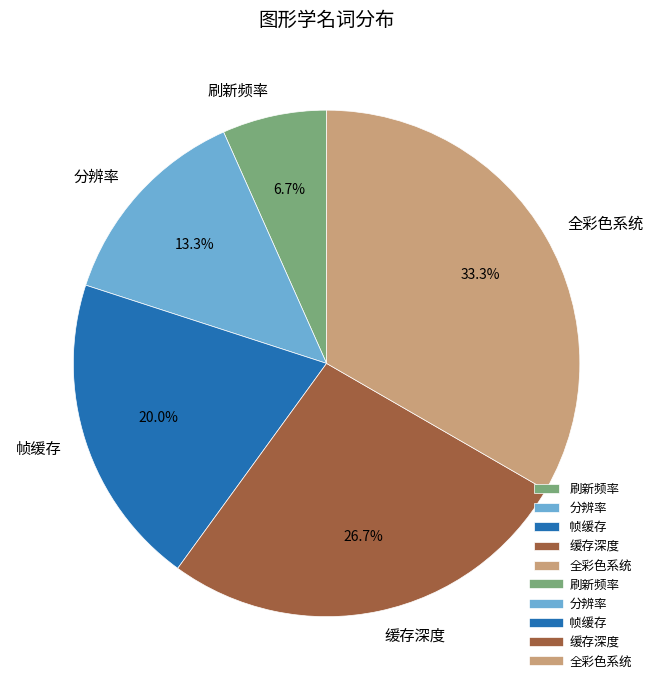

To the nearest percent, what portion does 帧缓存 represent?

20%